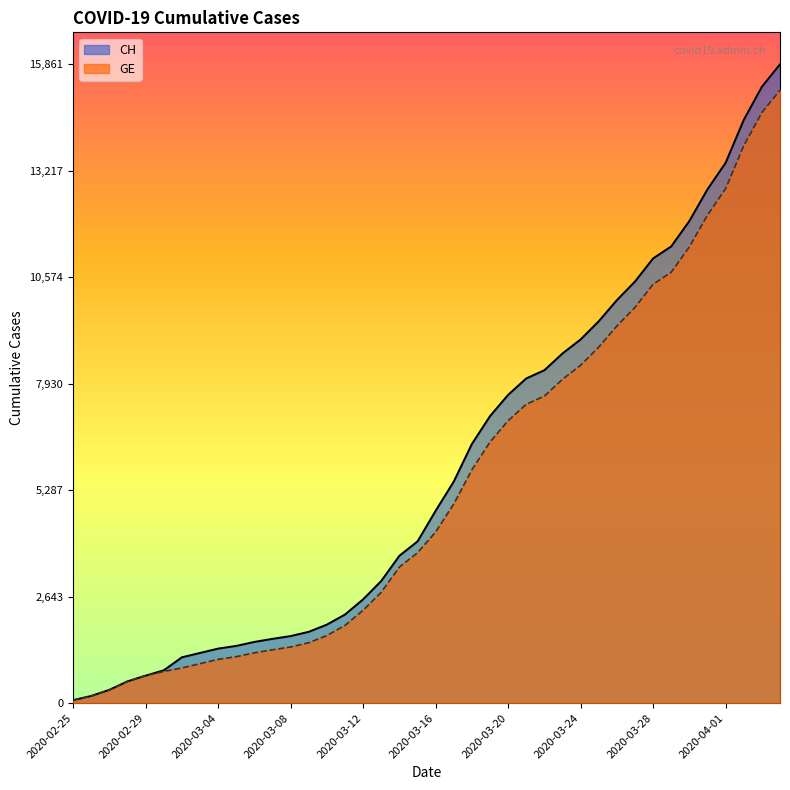

Read the CH value at 2020-03-05.

1420